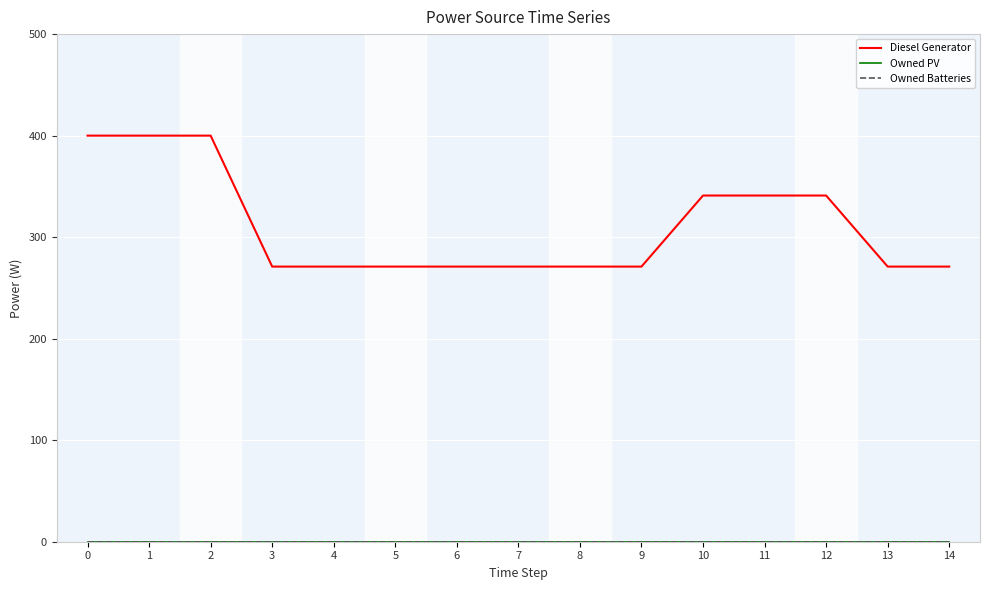

Which series has the widest spread of values?

Diesel Generator